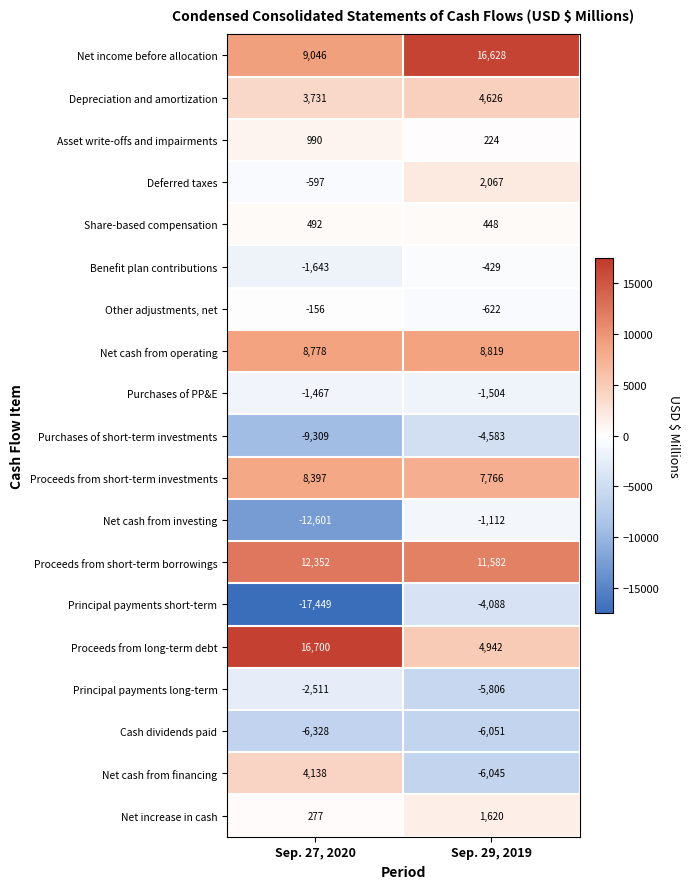

Rank the series by their maximum value, from highest to lowest.

Proceeds from long-term debt, Net income before allocation, Proceeds from short-term borrowings, Net cash from operating, Proceeds from short-term investments, Depreciation and amortization, Net cash from financing, Deferred taxes, Net increase in cash, Asset write-offs and impairments, Share-based compensation, Other adjustments, net, Benefit plan contributions, Net cash from investing, Purchases of PP&E, Principal payments long-term, Principal payments short-term, Purchases of short-term investments, Cash dividends paid